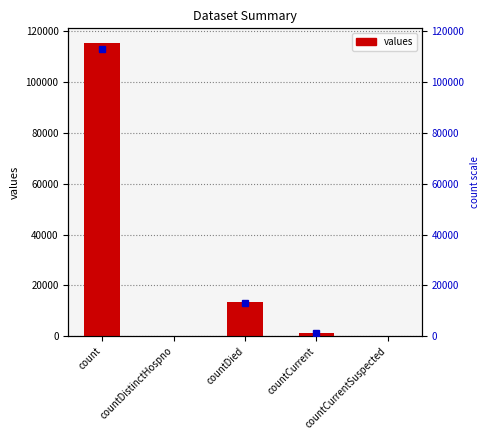

The chart shows a value of 66012 at count. True or false?

False